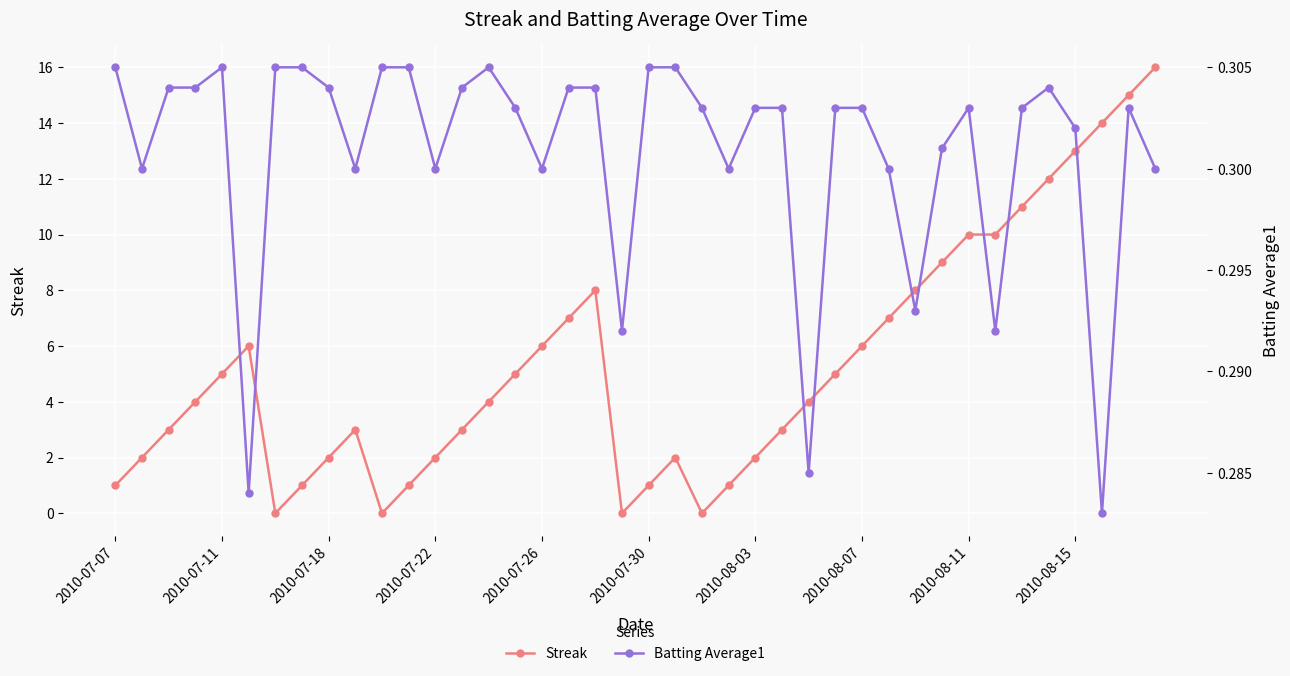

True or false: Streak has more than 0 points higher than both neighbors.

True